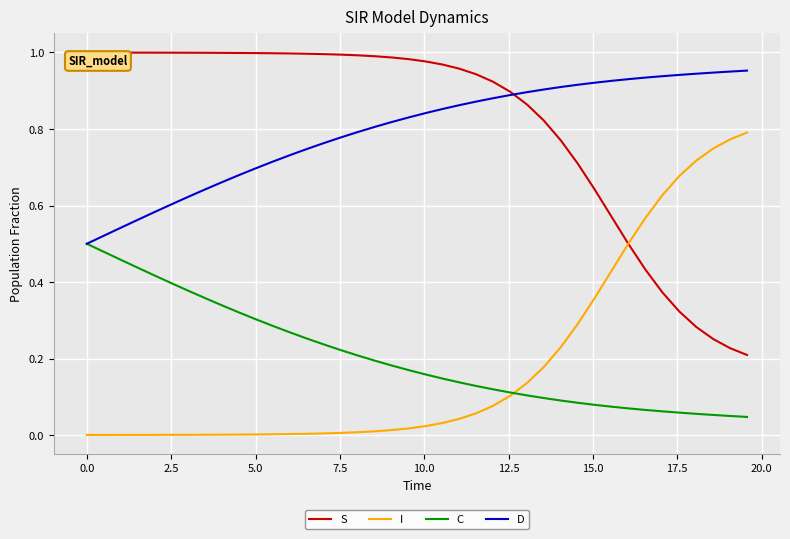

True or false: D and I intersect in this chart.

False